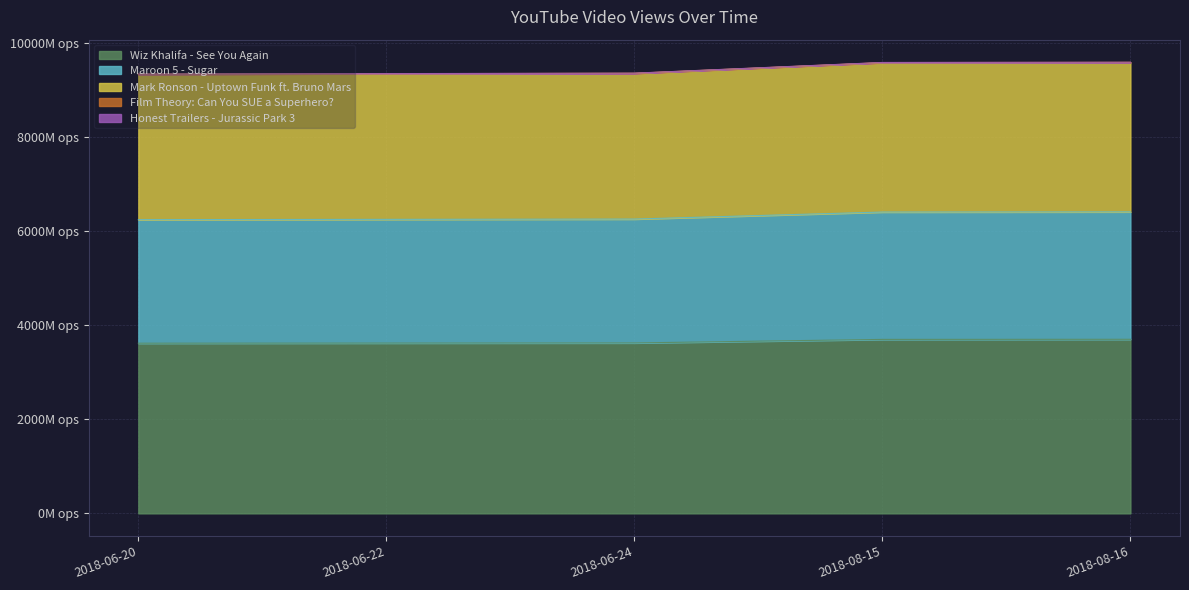

Does the chart display data point markers on the line(s)?

No